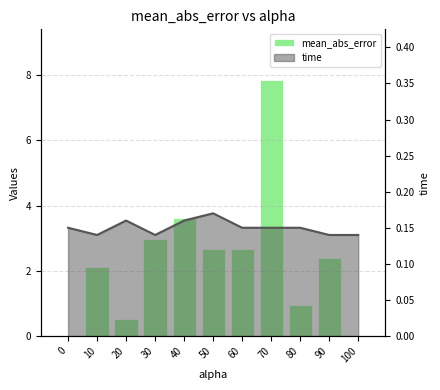

Rank the categories by value from highest to lowest.

70, 40, 30, 50, 60, 90, 10, 80, 20, 0, 100